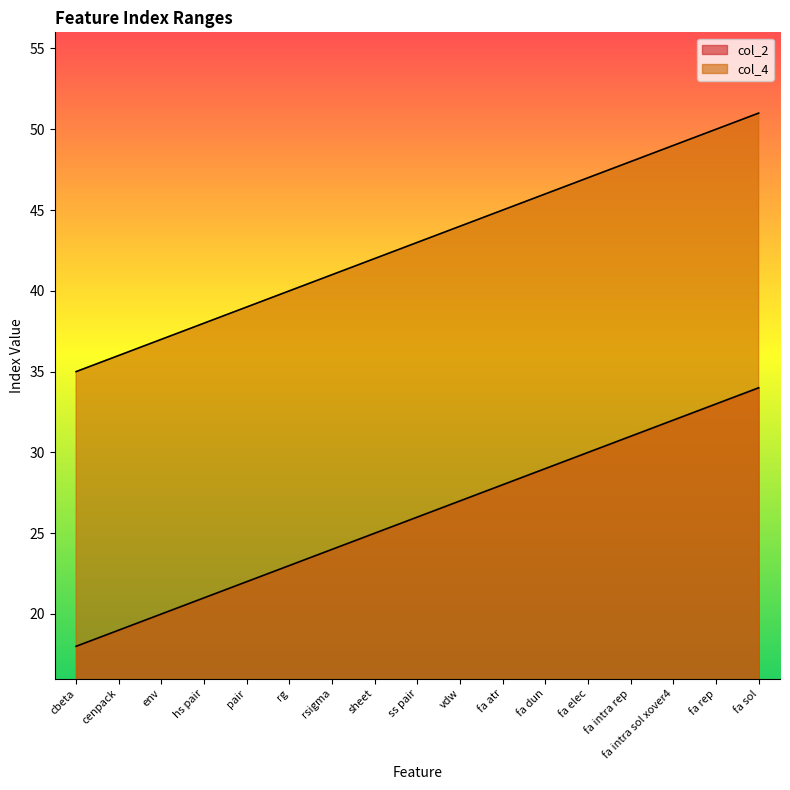

Between hs pair and sheet, which series saw the biggest shift?

col_2